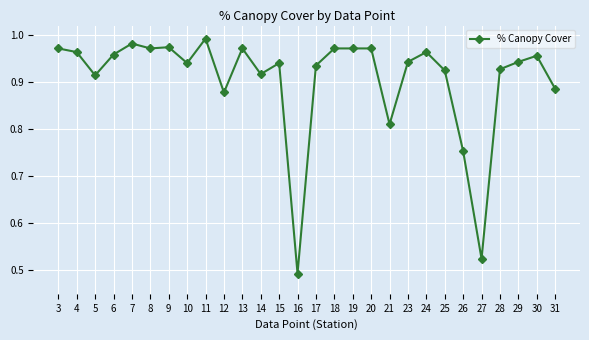

Which label corresponds to the smallest value in the chart?

16